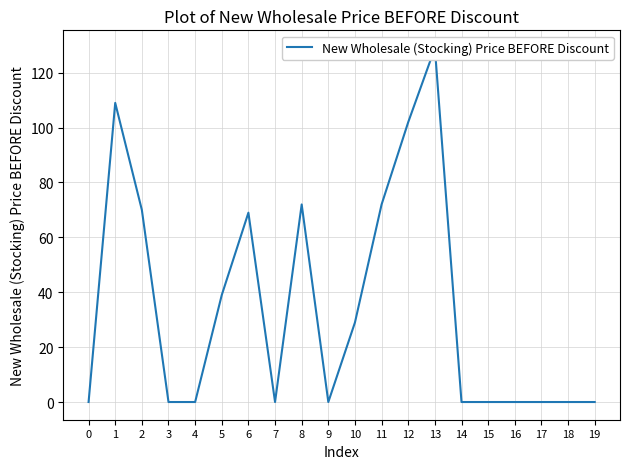

True or false: the data shows 145 at 12.

False